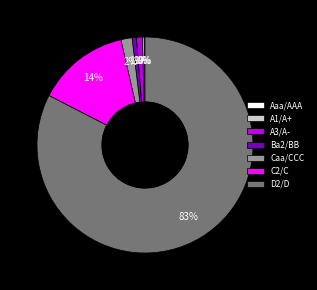

Which category has the biggest portion of the pie?

D2/D